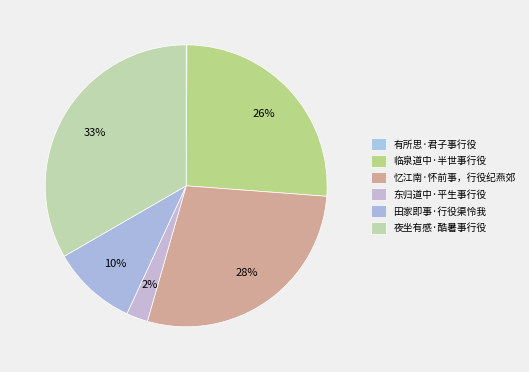

How much of the chart is everything except 东归道中·平生事行役?

97.5%